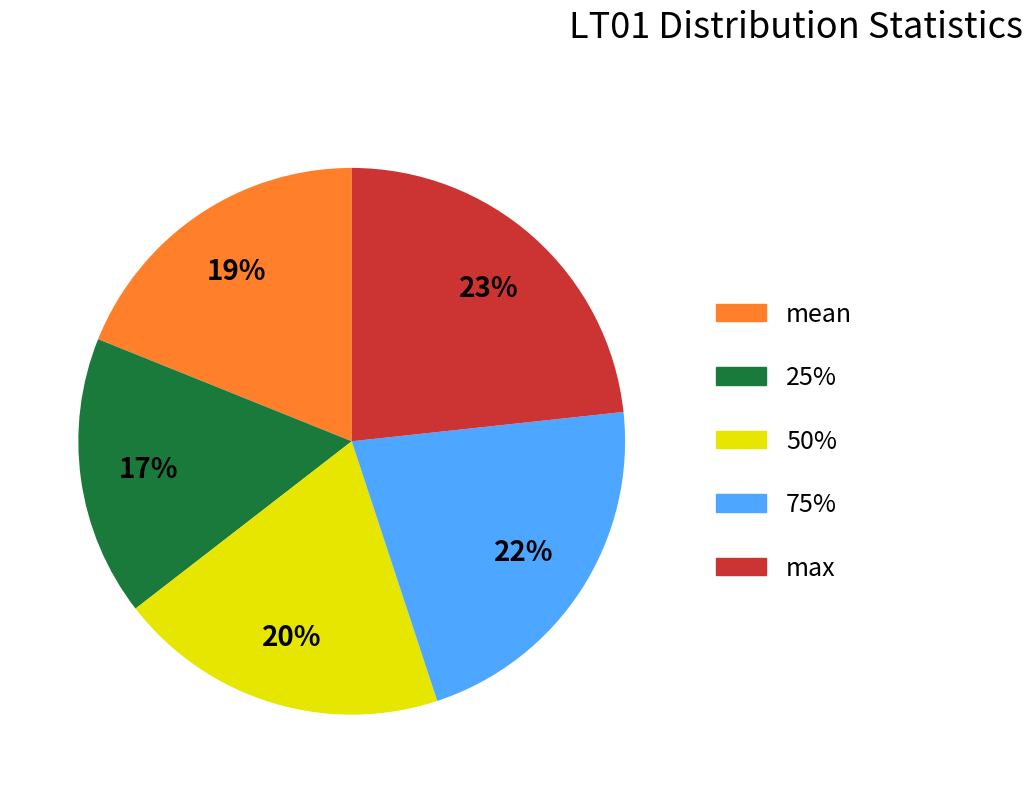

How many segments does this pie chart have?

5